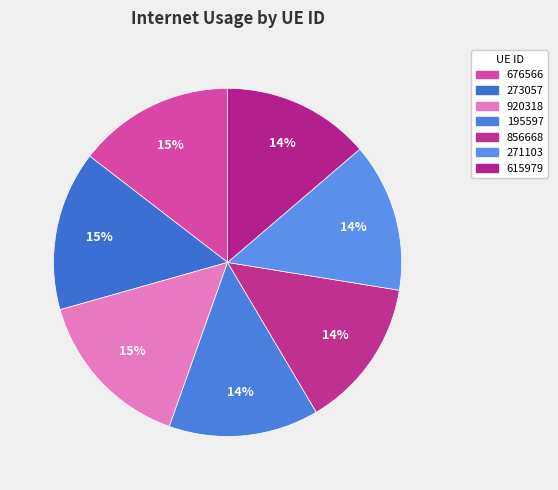

Which slice is the largest?

920318